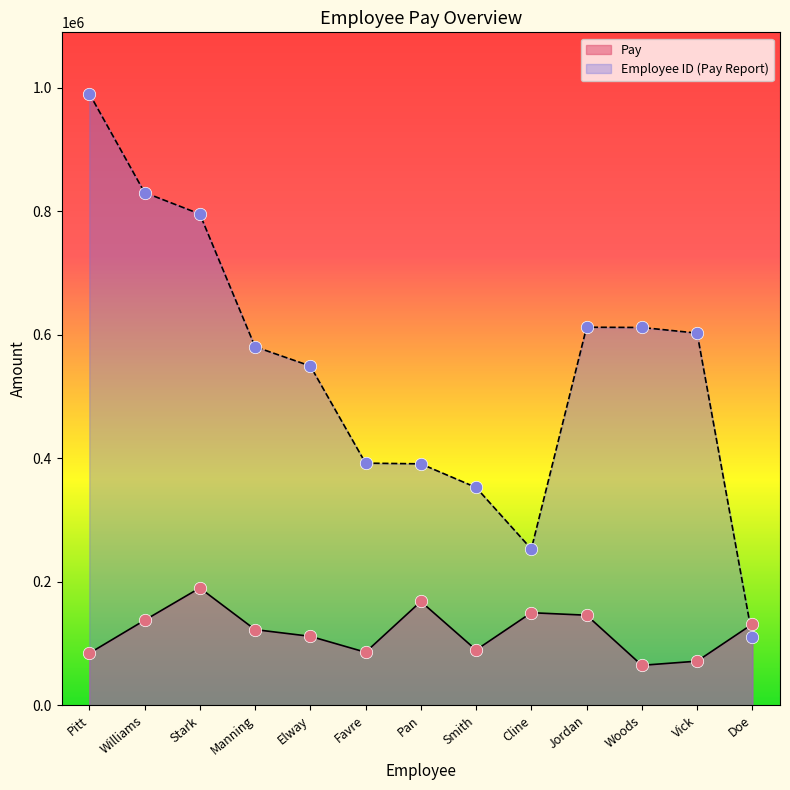

Which series has the largest total across all categories?

Employee ID (Pay Report)